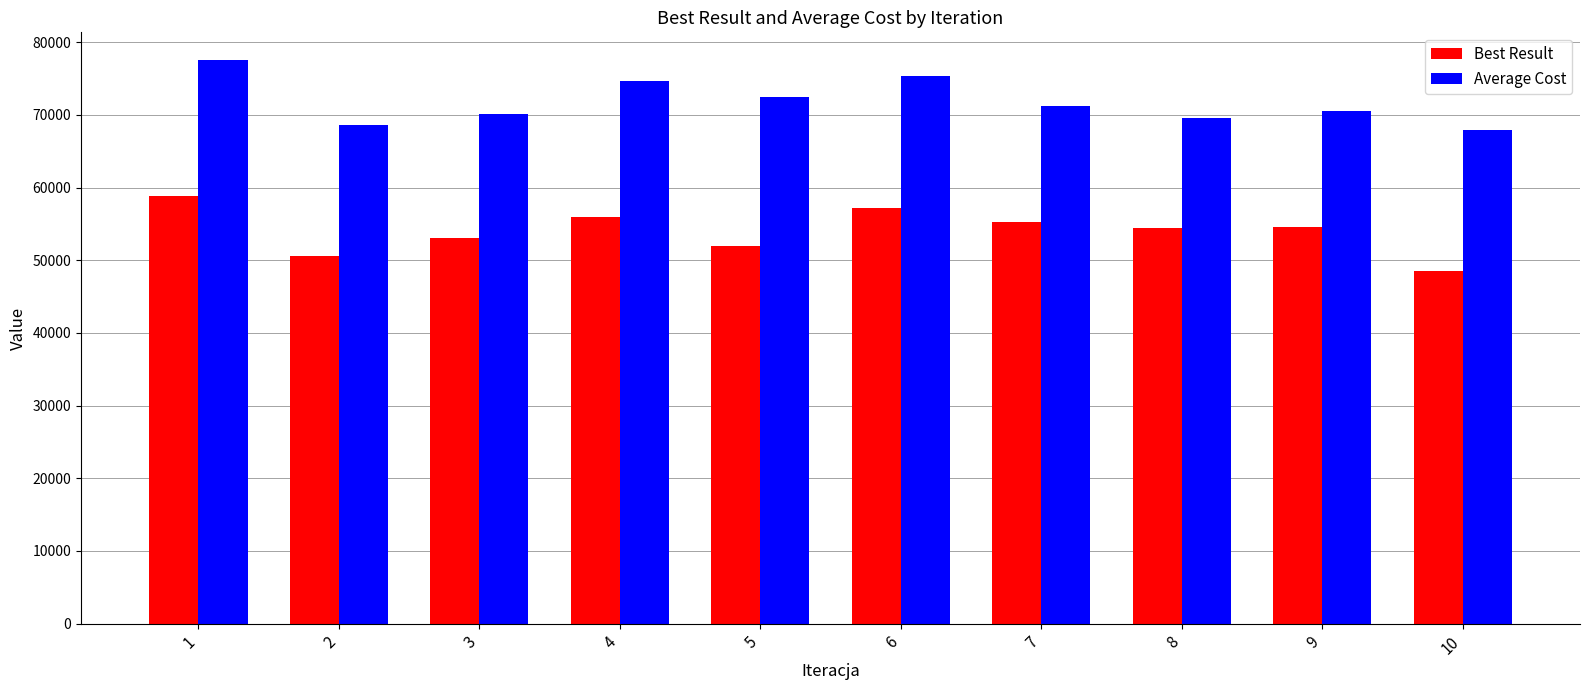

What is the approximate value of Best Result at 1, to the nearest 10?

58830